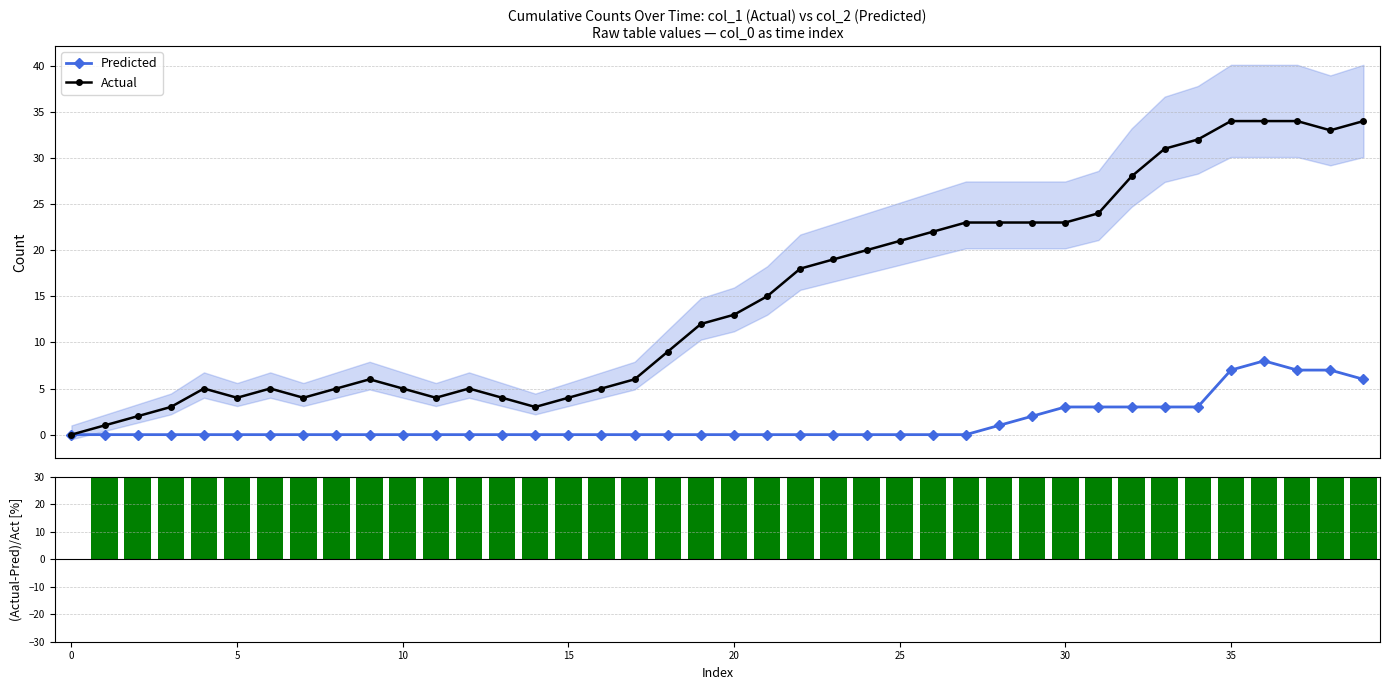

What is the average value of the Actual series?

15